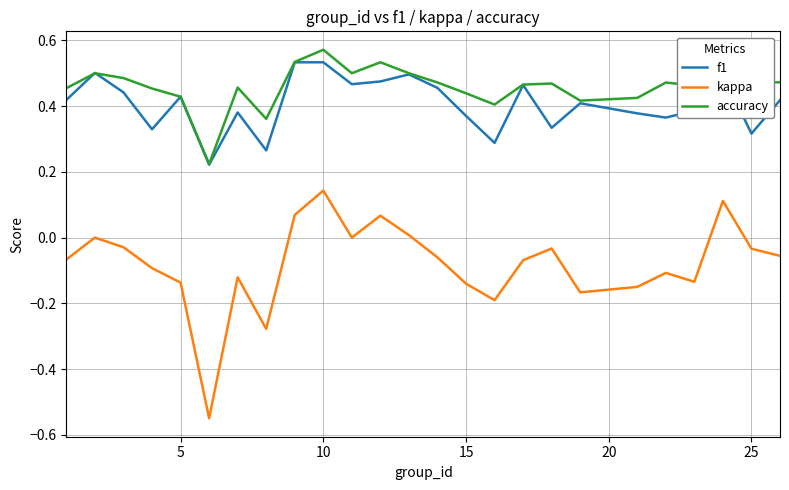

True or false: kappa and f1 cross at least once.

False